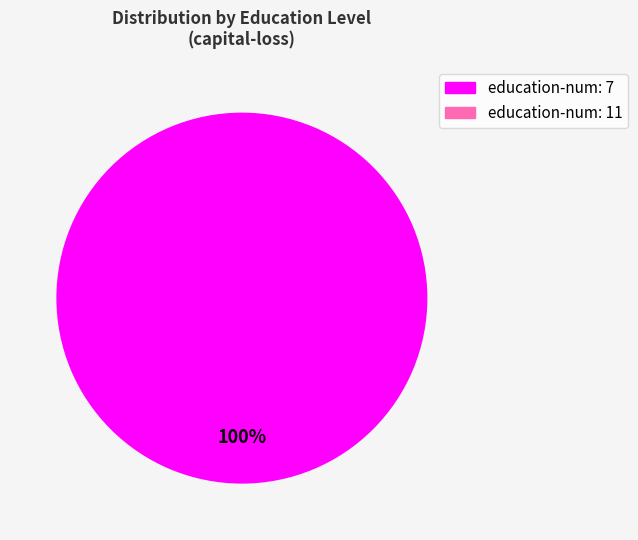

Is education-num: 11 the majority of the pie?

No